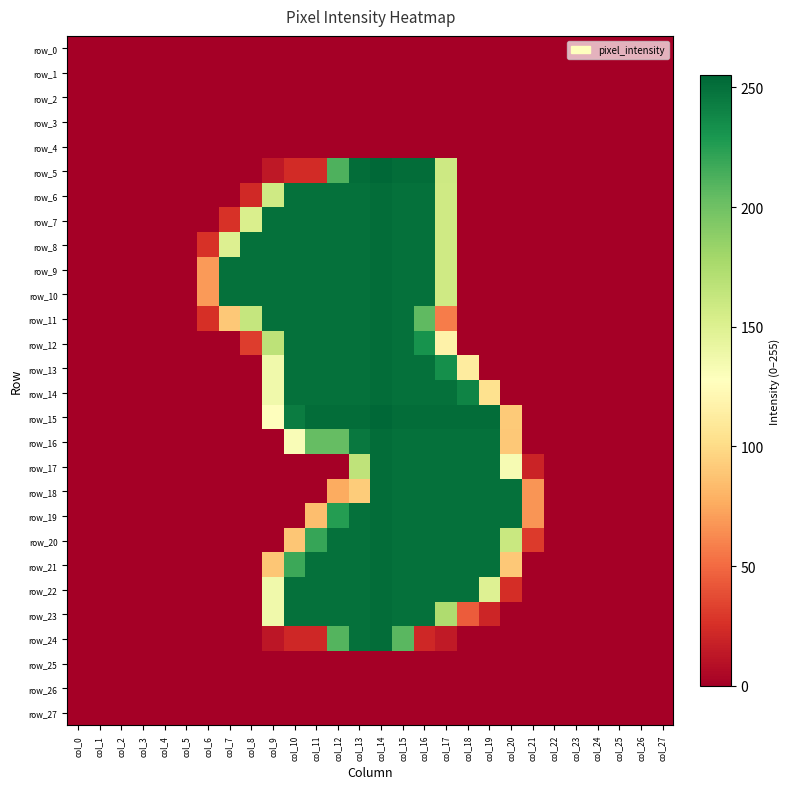

The row_23 series shows 115 at col_14. True or false?

False